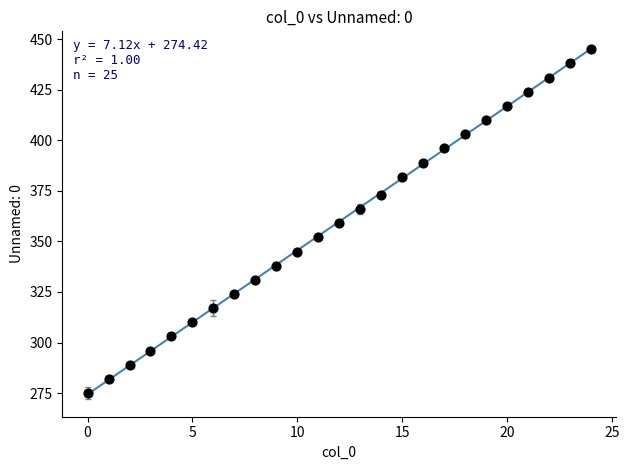

What is the range of Y values (max minus min)?

170